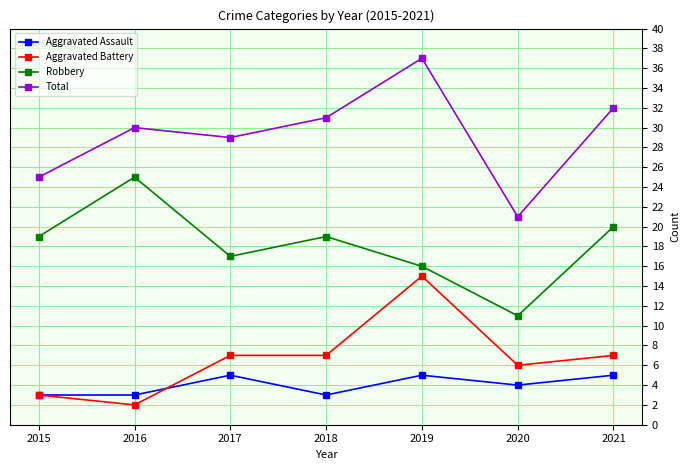

What is the total value across all series at 2016?

60